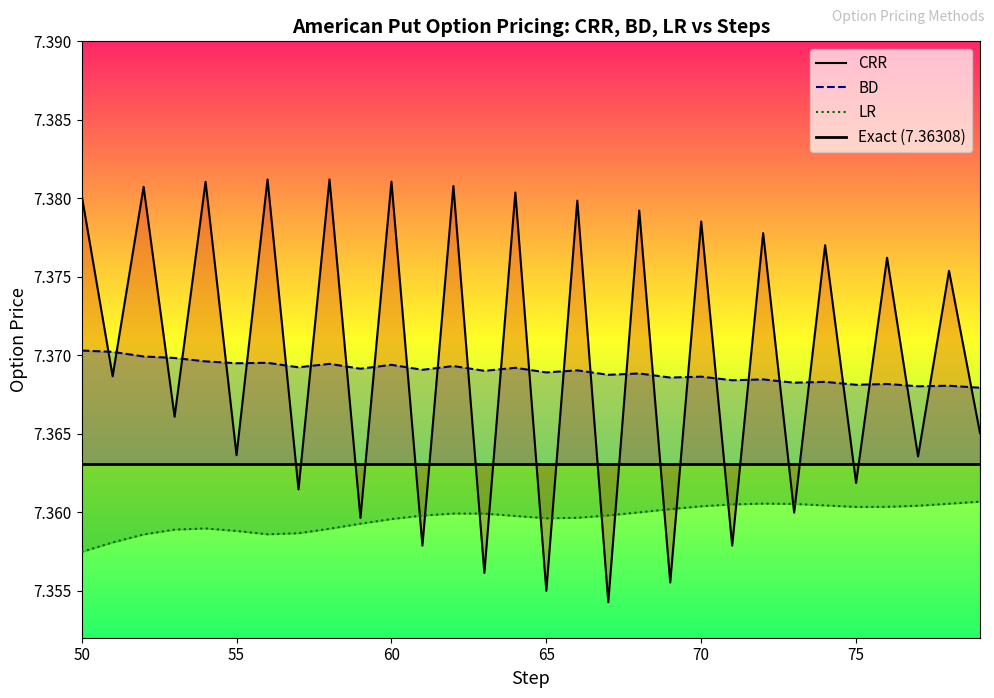

What is the smallest value displayed?

7.4